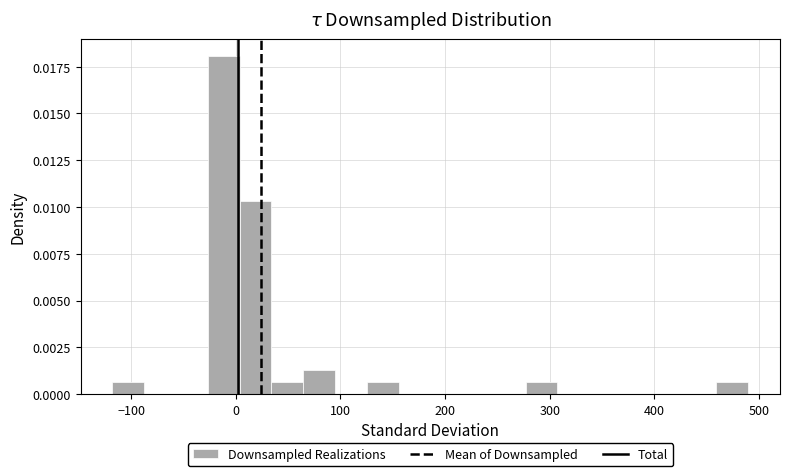

Read against the x-axis, roughly where is the centre of the tallest bar?

-10